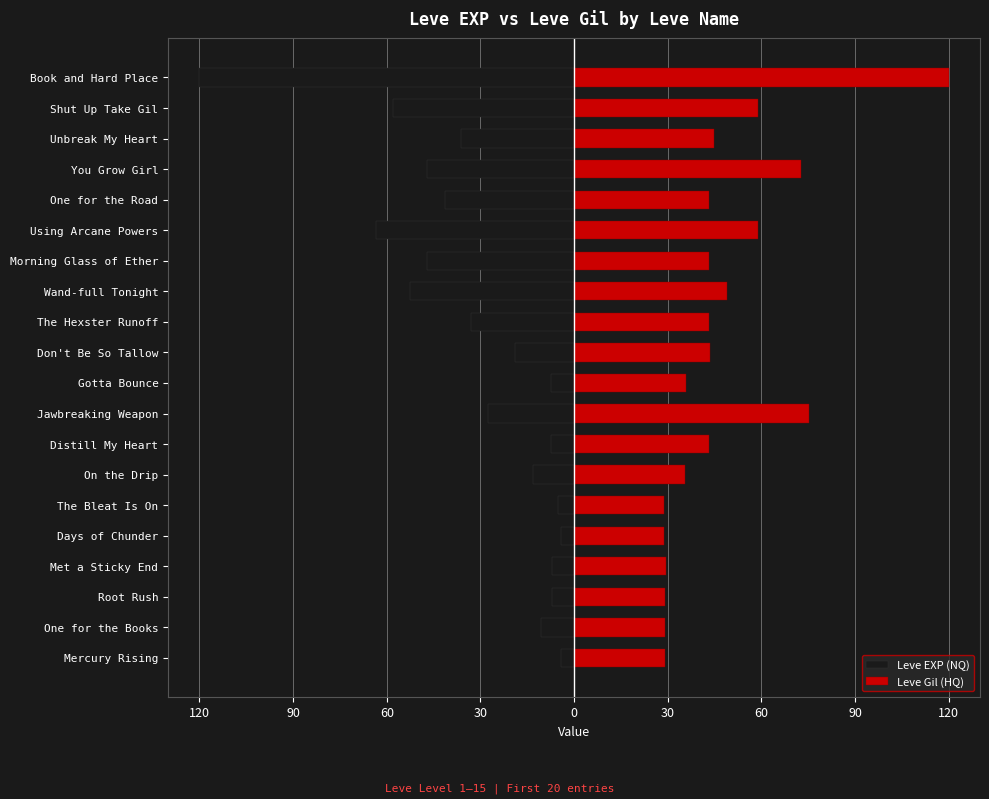

What is the lowest value of the Leve EXP (NQ) series?

-120.0